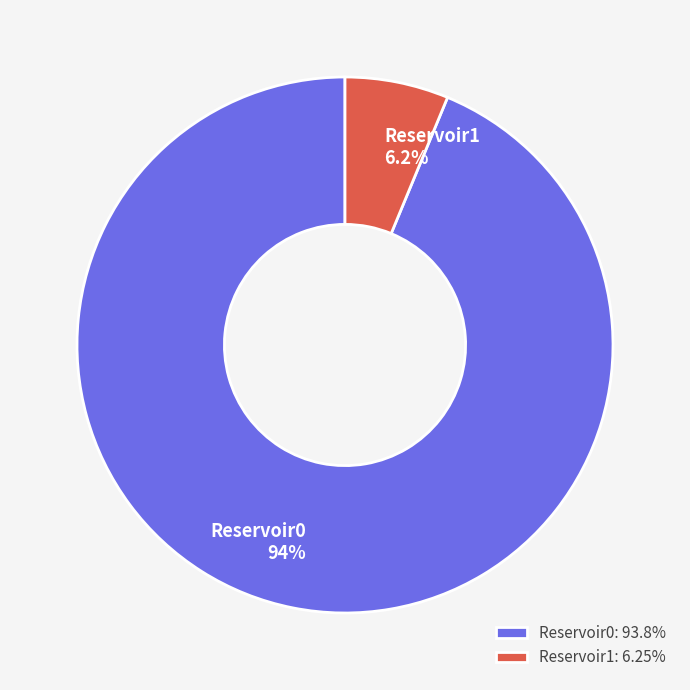

To the nearest percent, what portion does Reservoir0 represent?

94%